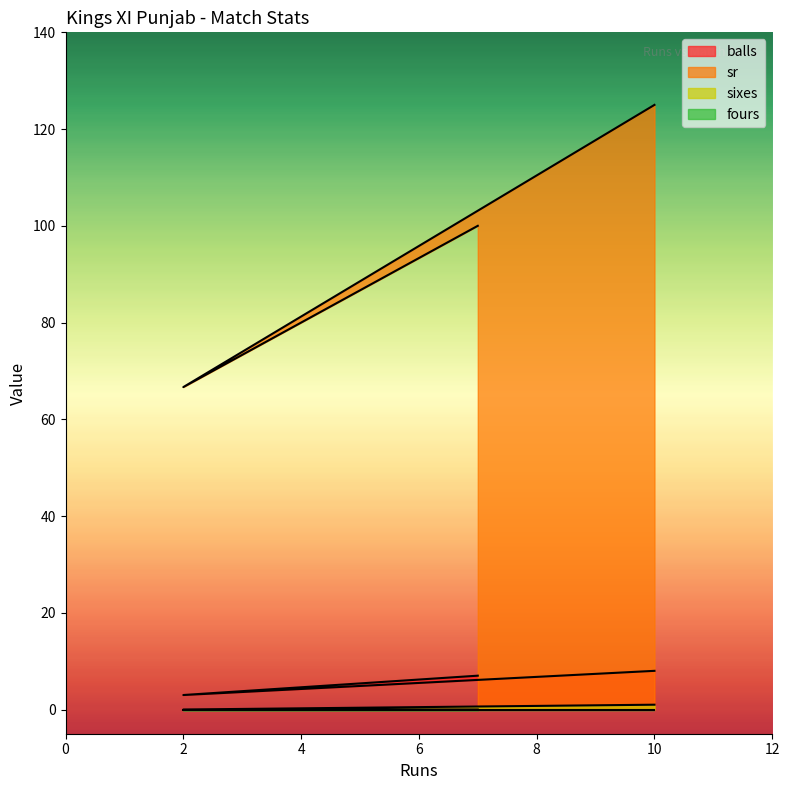

At which category is the sum across all series the highest?

10